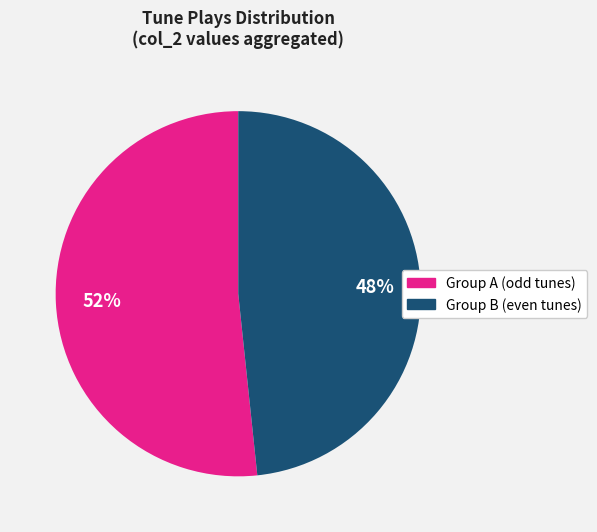

What is the ratio of the value at Group B (even tunes) to the value at Group A (odd tunes)?

0.9